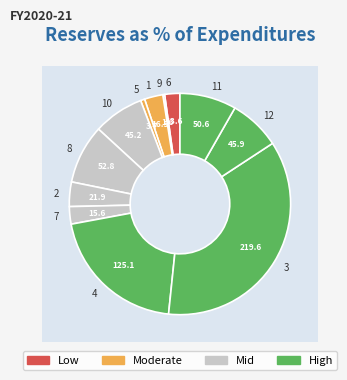

Does 12 account for over 50% of the chart?

No